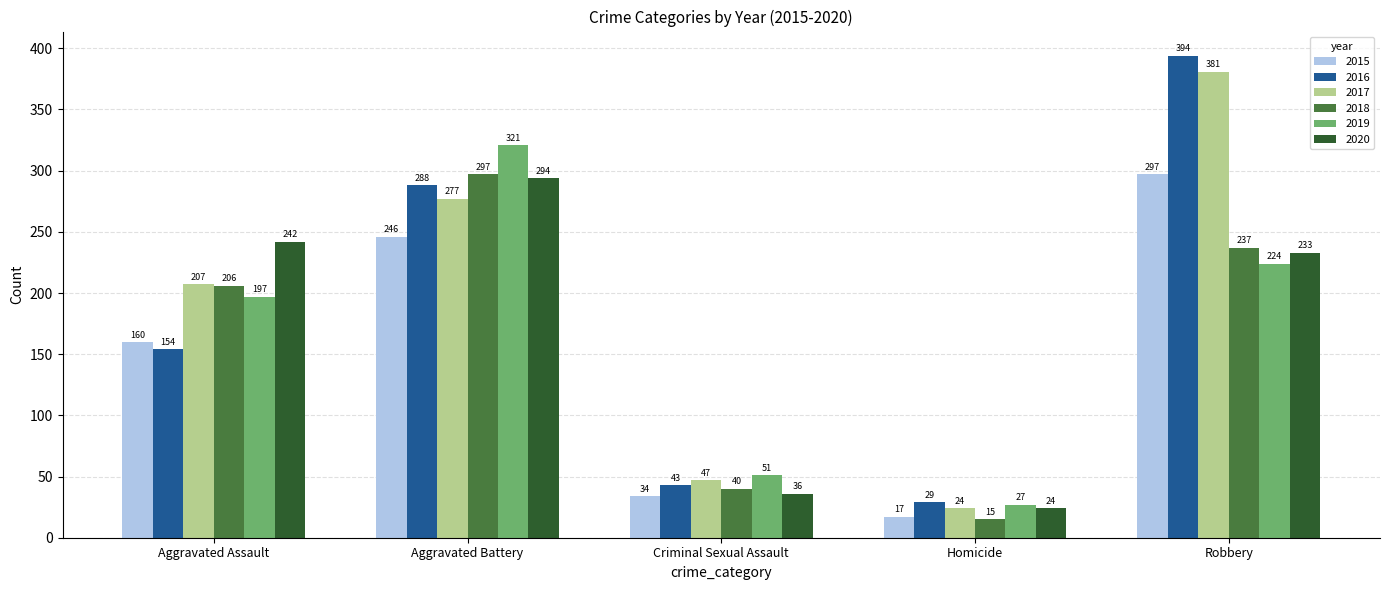

At Aggravated Battery, list the series in order from largest to smallest.

2019, 2018, 2020, 2016, 2017, 2015